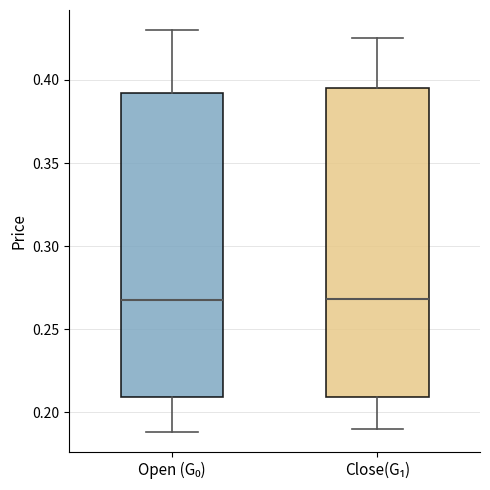

Reading left to right, read every box against the y-axis: the position of its median line, the range the box covers, and the ends of its whiskers. The values are not printed on the chart, so give them approximately, as read against the axis.

Open (G₀): median 0.270, box 0.210 to 0.390, whiskers 0.190 to 0.430
Close(G₁): median 0.270, box 0.210 to 0.395, whiskers 0.190 to 0.425